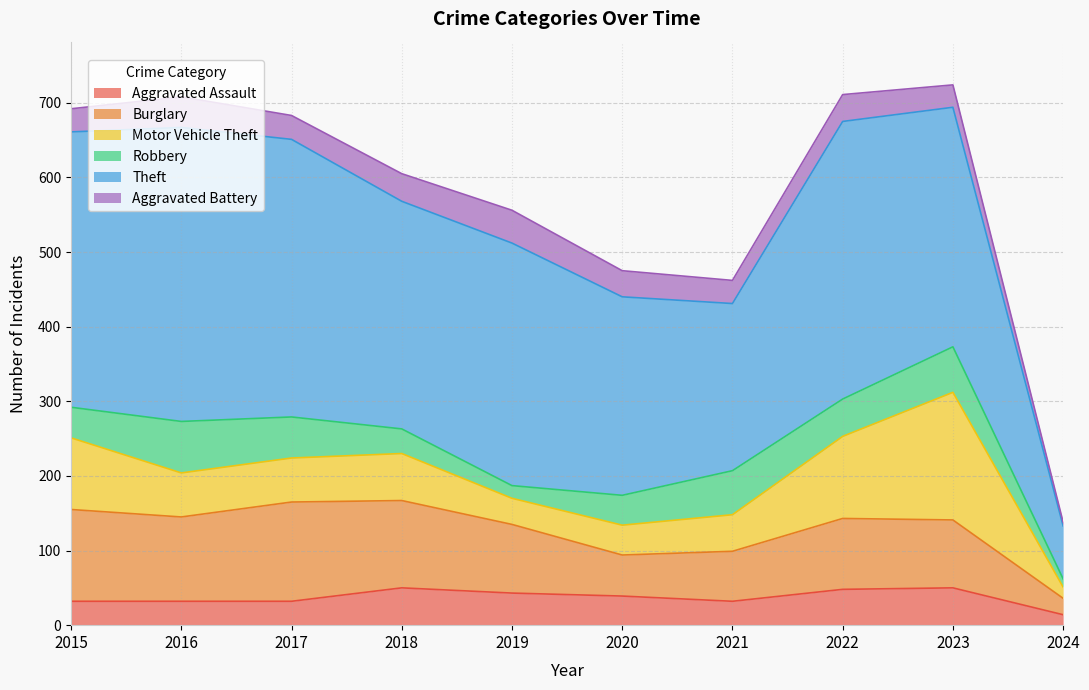

What is the average value of the Aggravated Battery series?

32